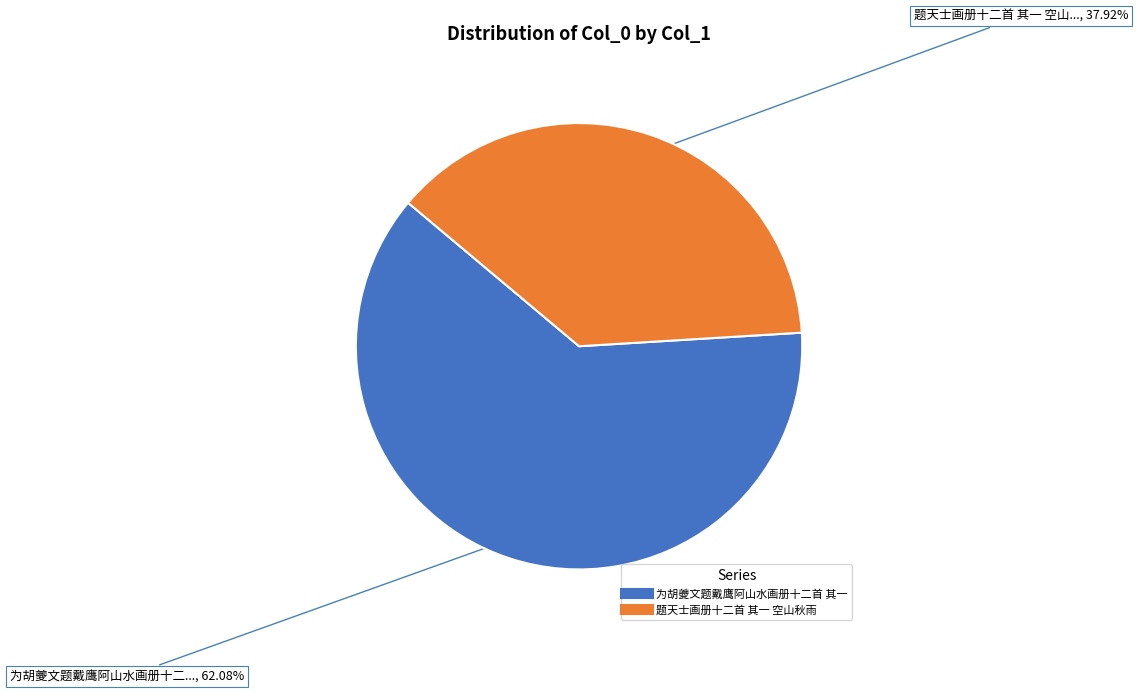

What portion of the pie excludes 题天士画册十二首 其一 空山秋雨?

62.1%